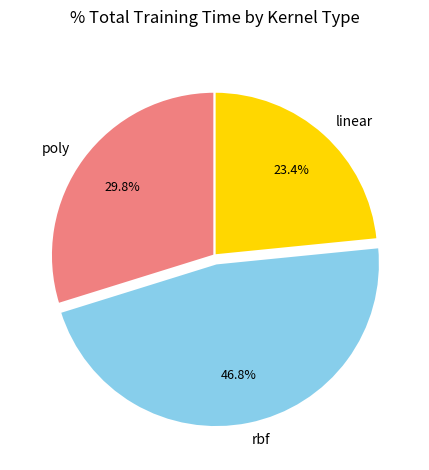

How much of the chart is everything except poly?

70.2%